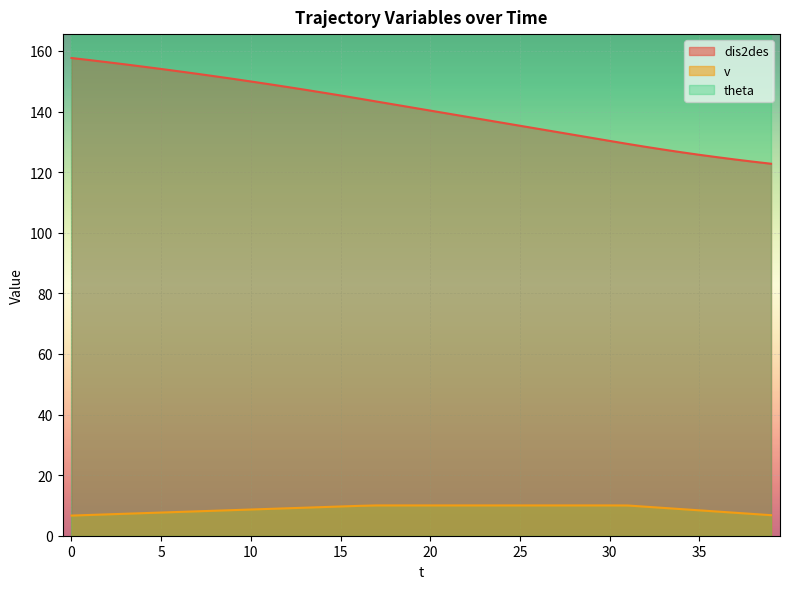

True or false: dis2des and v cross at least once.

False